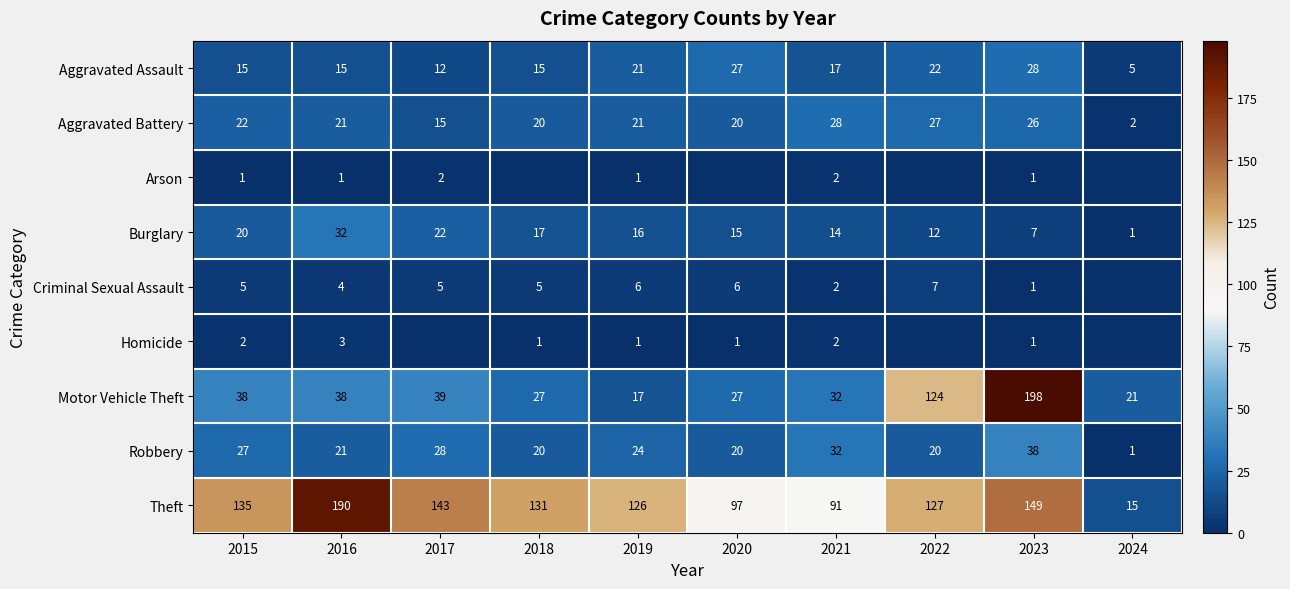

The Motor Vehicle Theft series shows 38 at 2018. True or false?

False